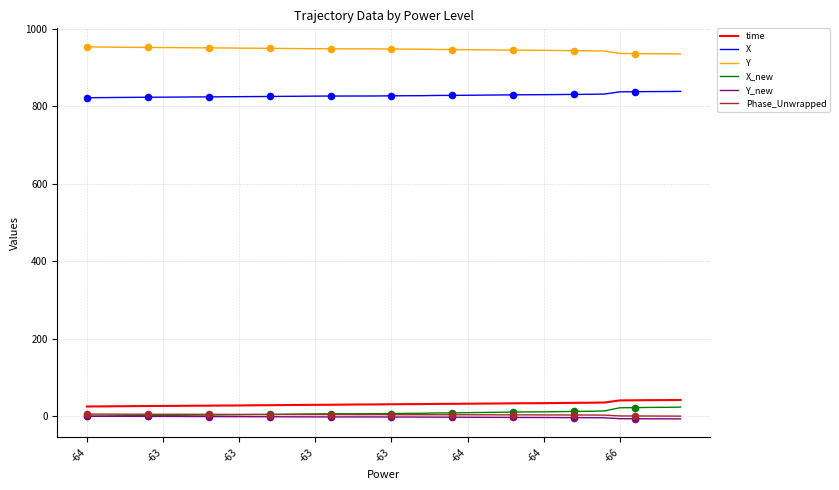

True or false: Y_new and Y cross at least once.

False